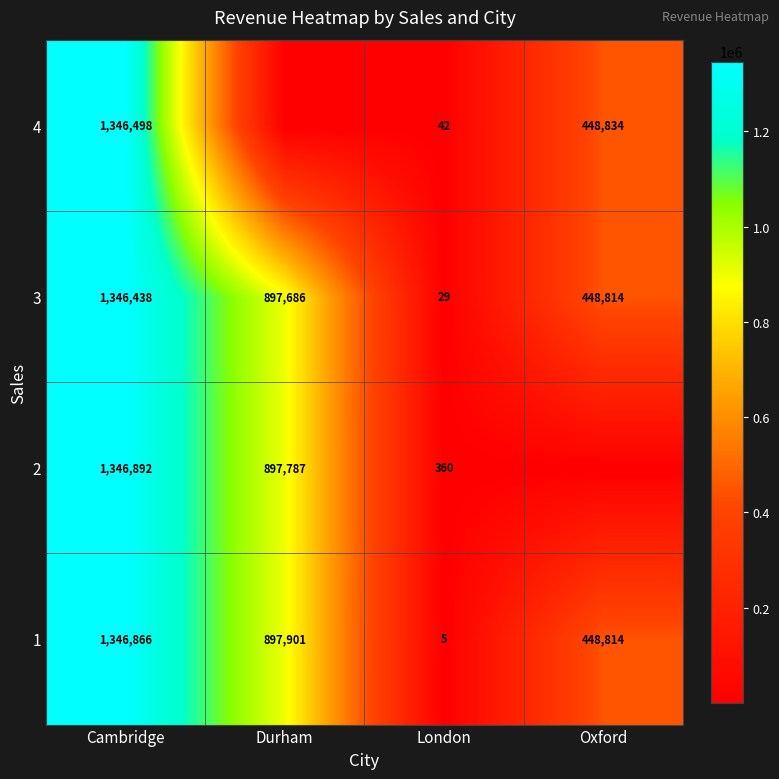

What is the difference between the 3 values at Oxford and Cambridge?

897624